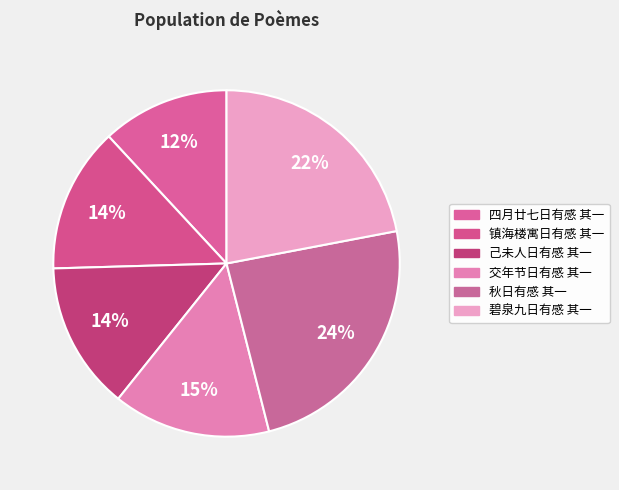

What percentage is the 秋日有感 其一 slice, to the nearest percent?

24%